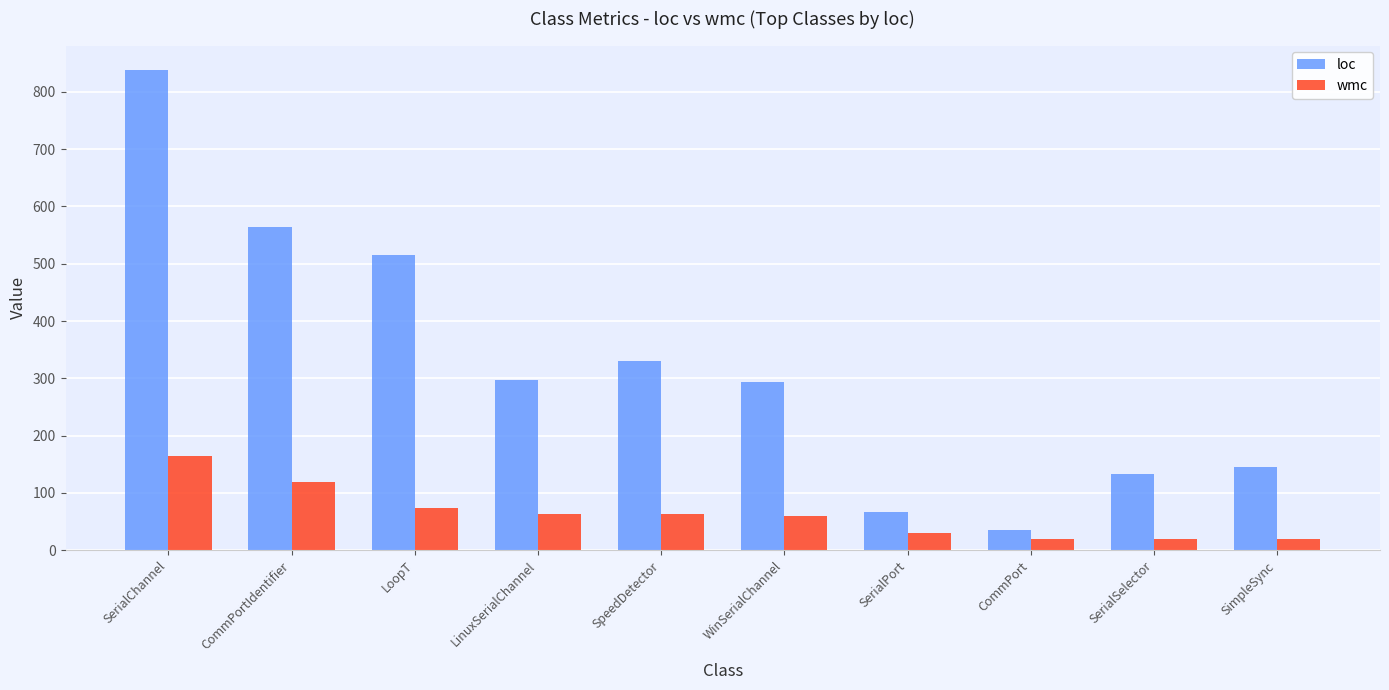

What is the difference between the second highest and minimum values in the wmc series?

100